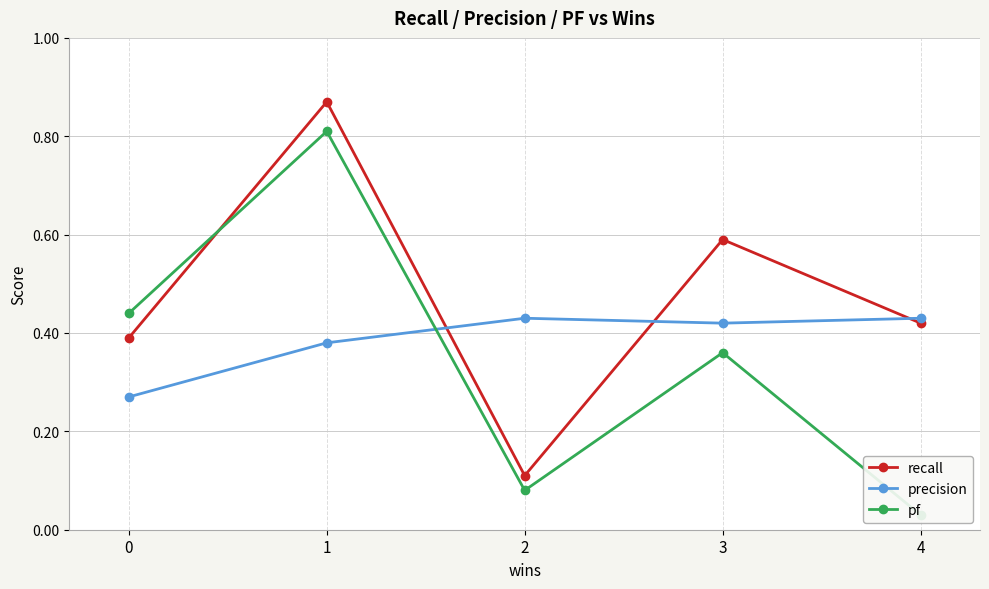

What is the sum of the precision values at 1 and 0?

0.7